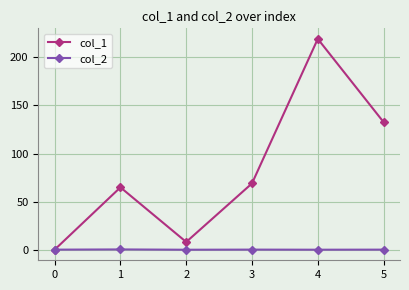

What are all the series names shown in the legend?

col_1, col_2